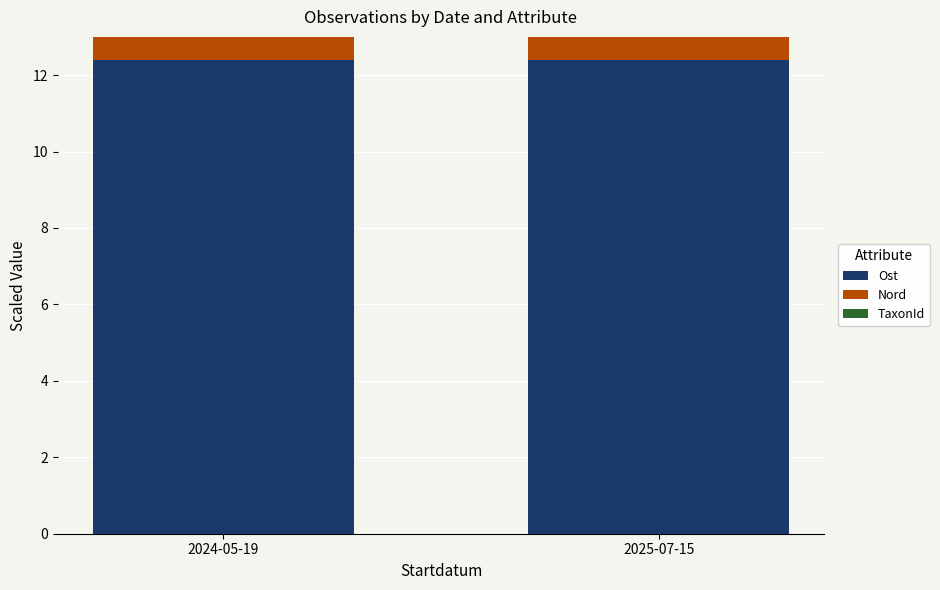

What is the sum of the Ost values at 2025-07-15 and 2024-05-19?

24.8